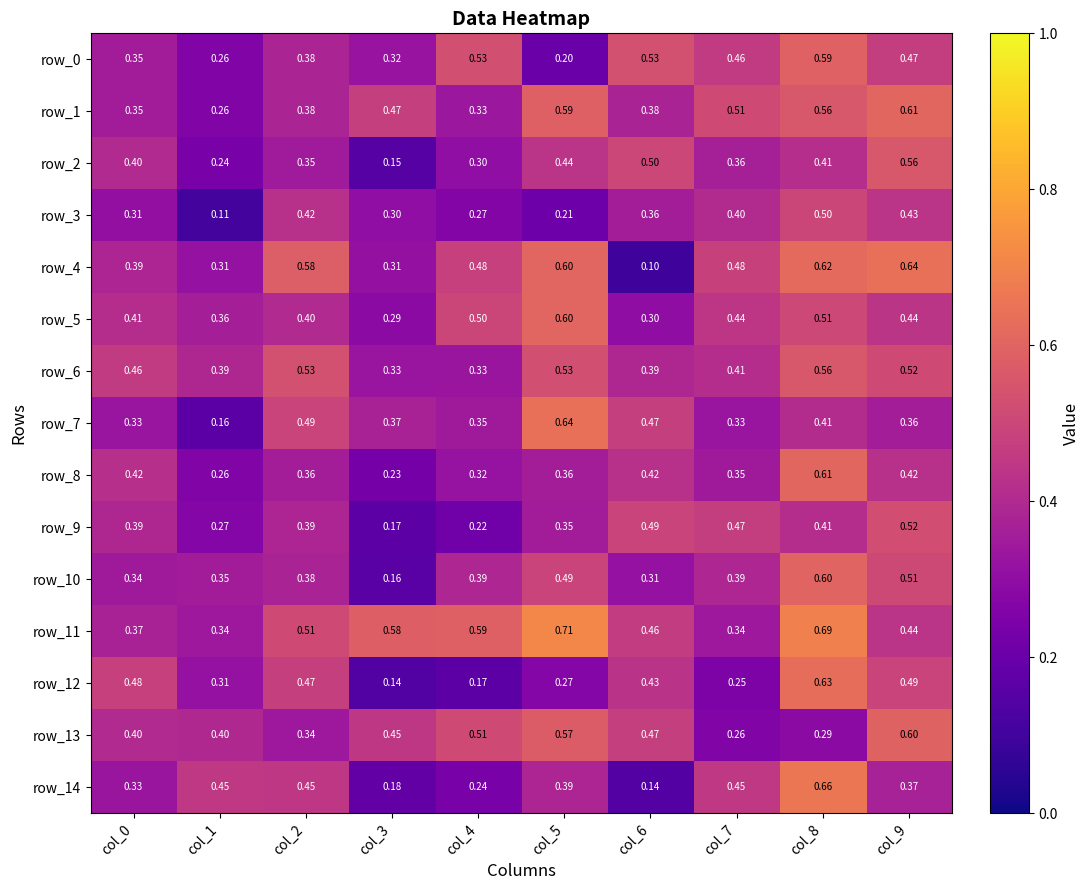

At which category is the sum across all series the highest?

col_8